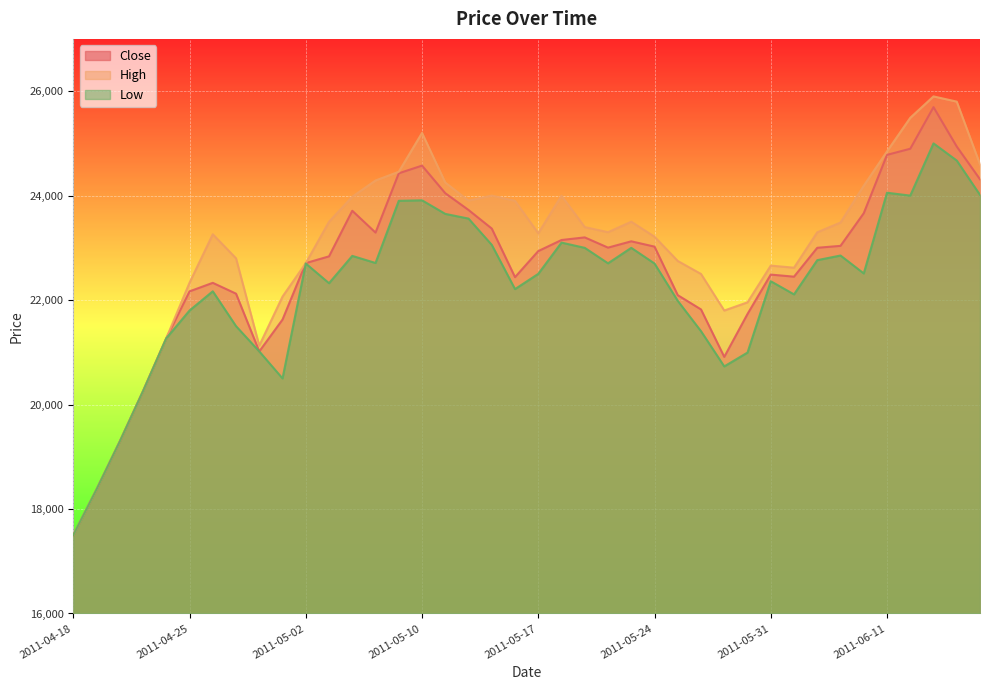

At which category is the sum across all series the highest?

2011-06-13